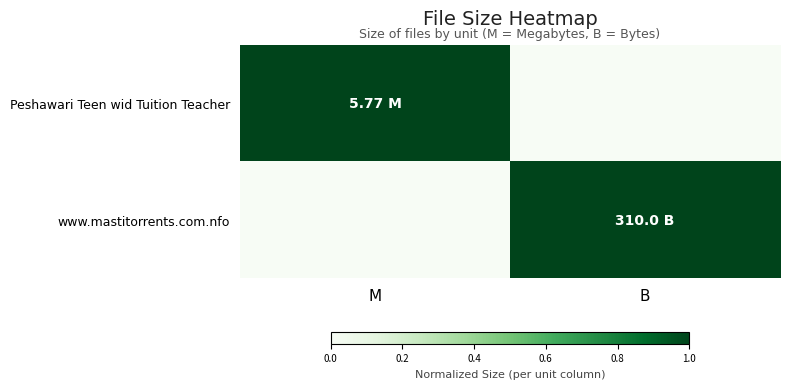

At which category is the sum across all series the highest?

M